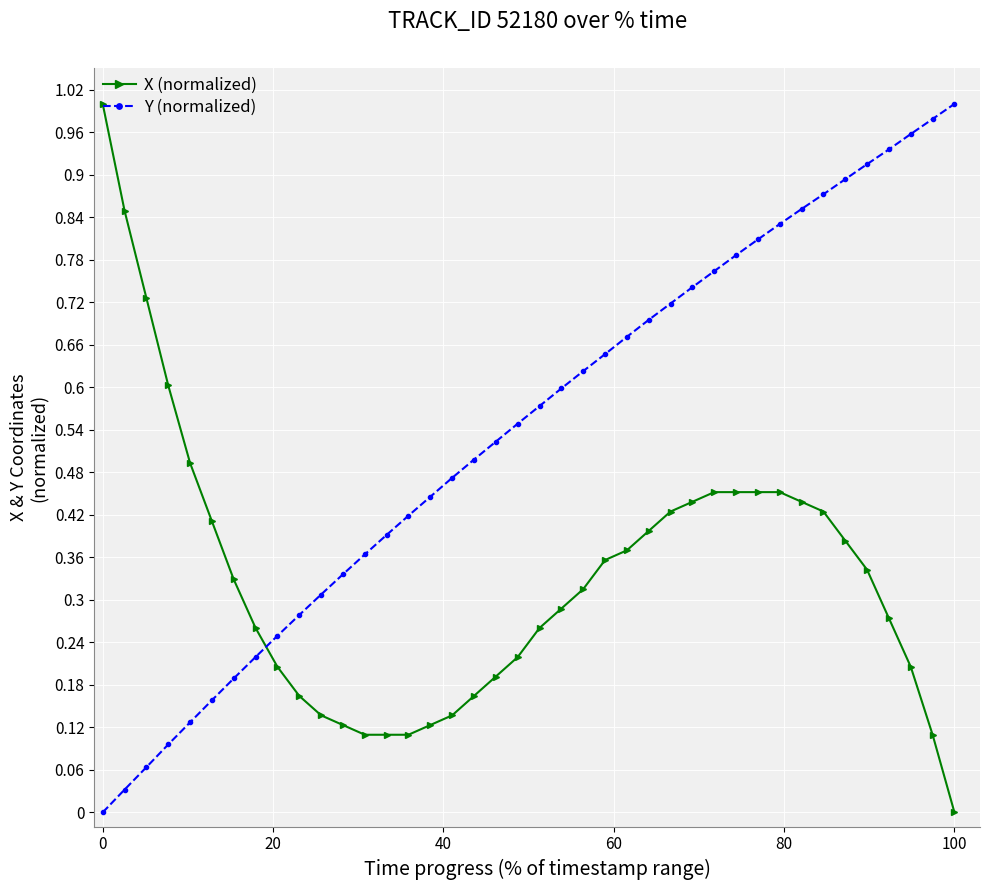

After their last crossing, which series has the higher values: X (normalized) or Y (normalized)?

Y (normalized)